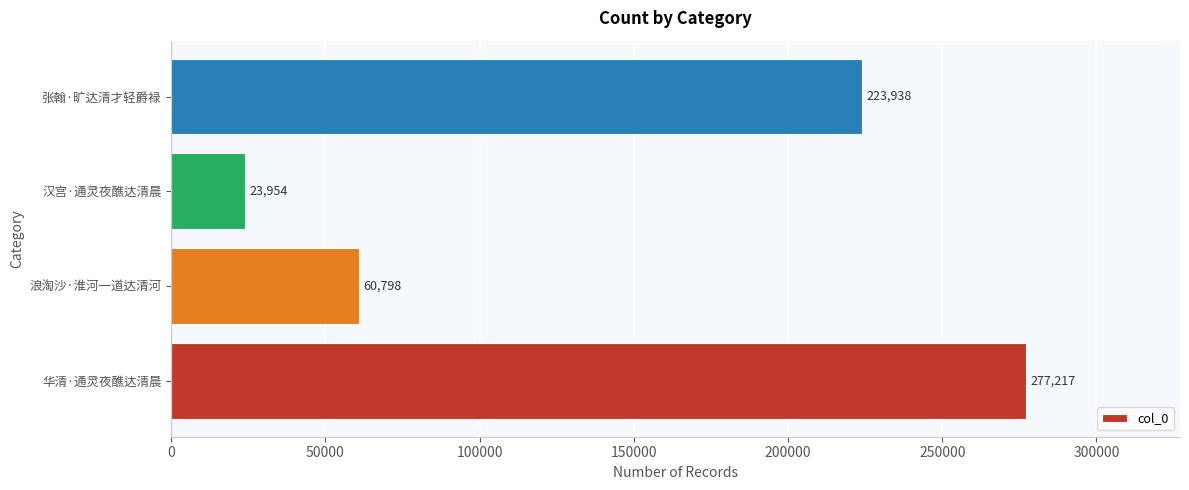

What is the difference between the maximum and second lowest values?

216419